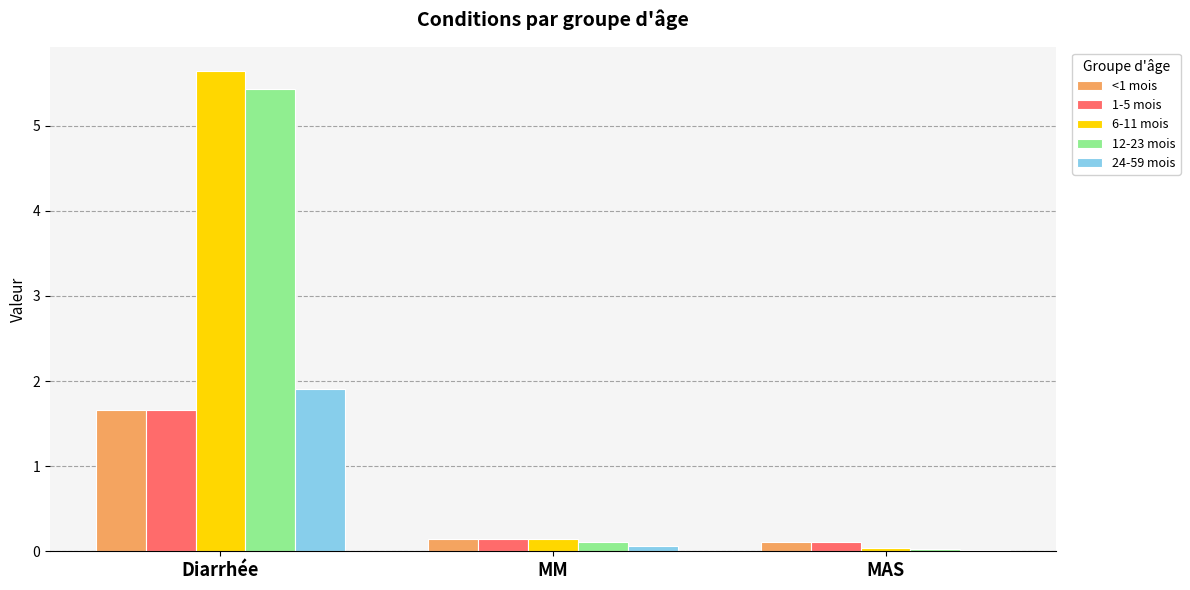

Which label corresponds to the largest value in the chart?

Diarrhée